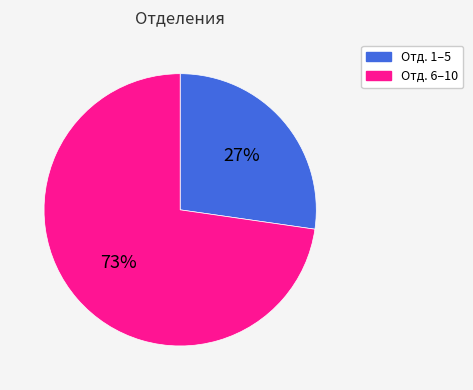

Which has a higher value, Отд. 6–10 or Отд. 1–5?

Отд. 6–10